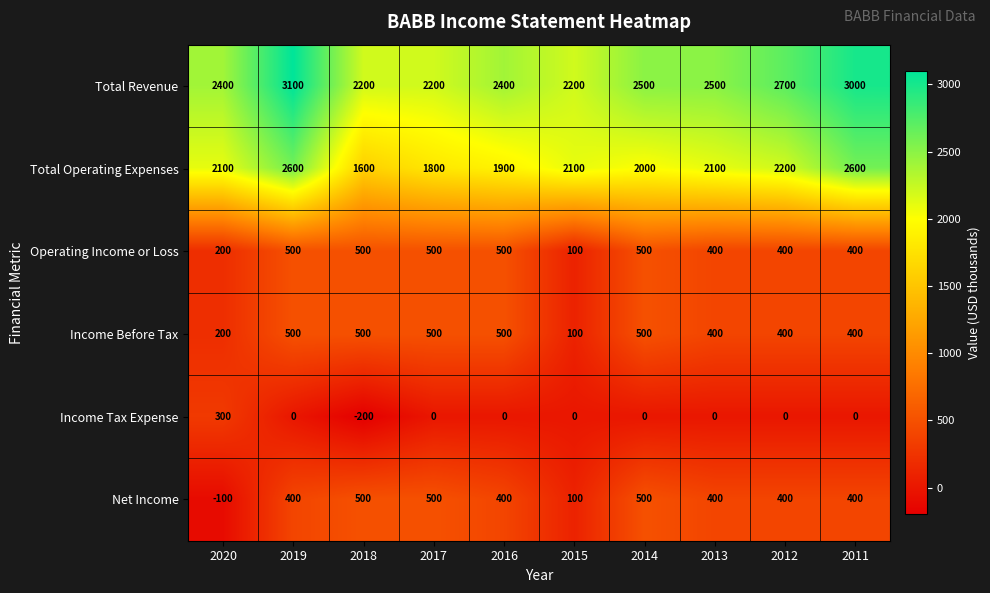

What is the spread (max minus min) of values at 2011?

3000